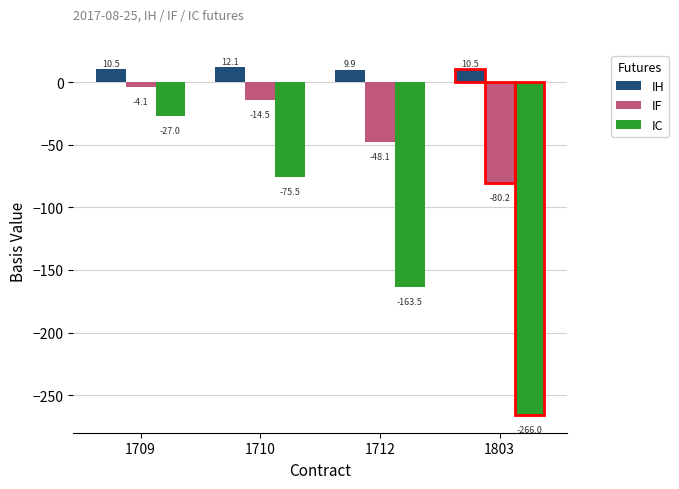

At which category is the sum across all series the highest?

1709